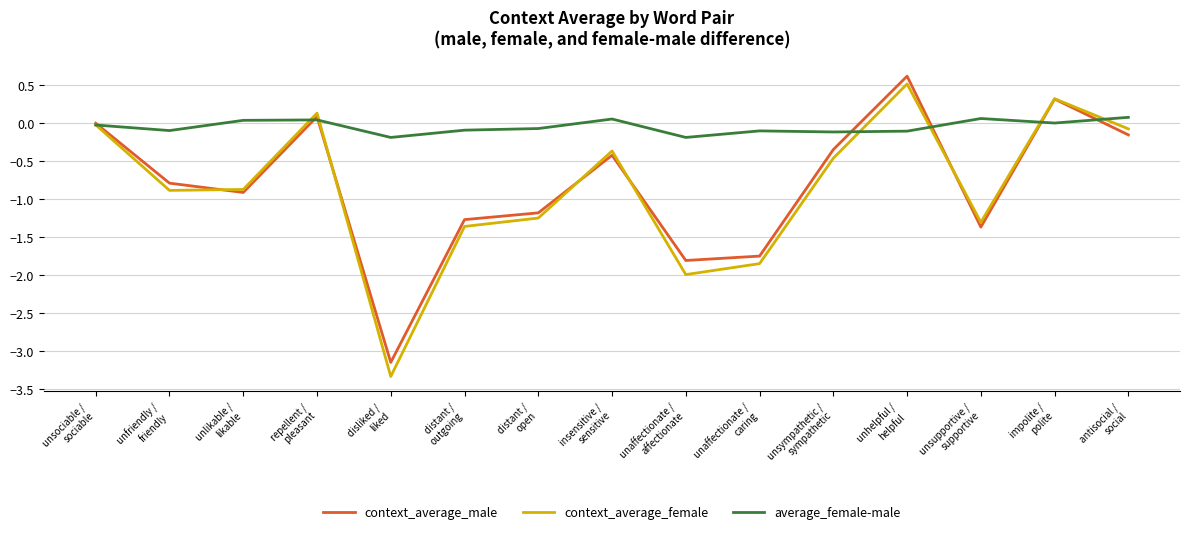

Does the chart display data point markers on the line(s)?

No